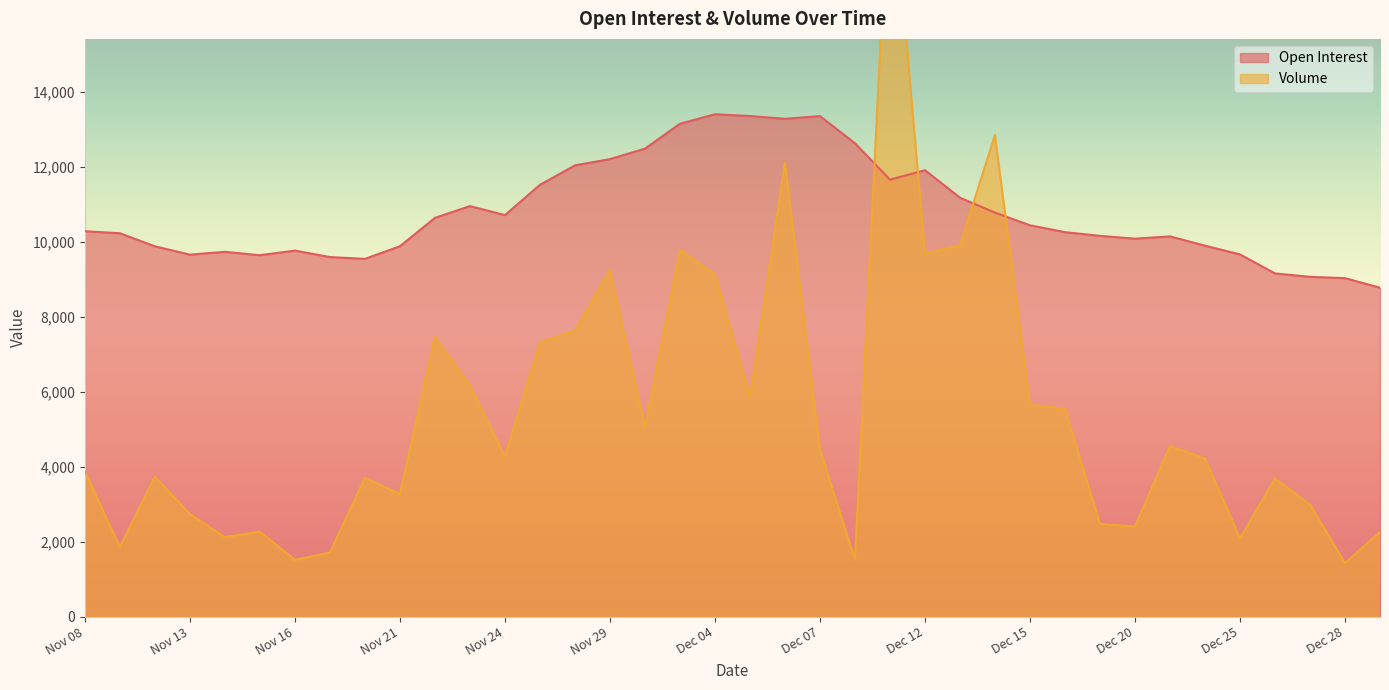

In Open Interest, how many points are higher than both neighbors (excluding endpoints)?

7